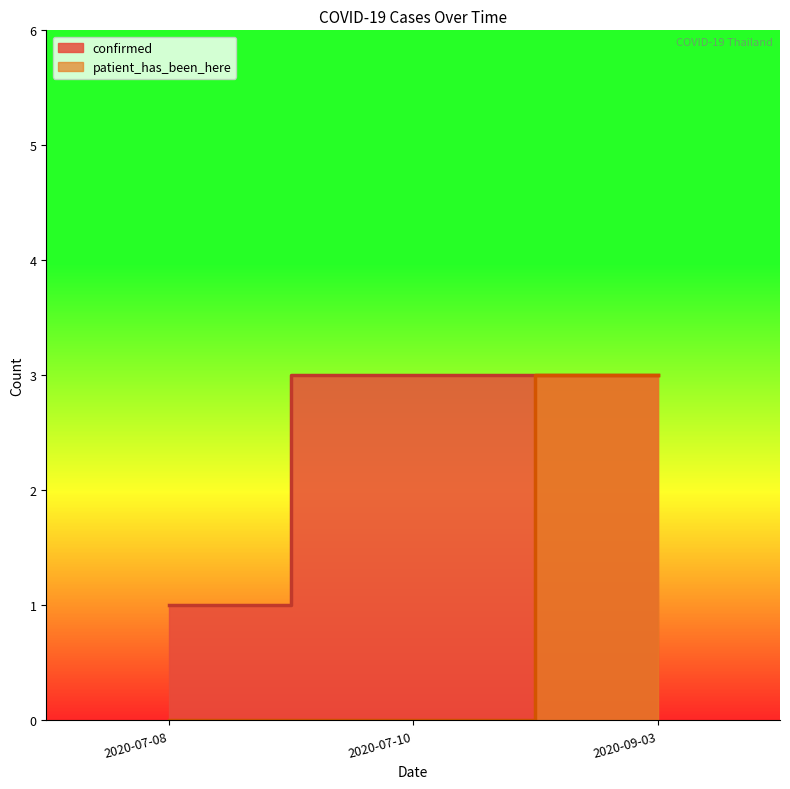

How many lines are shown in the chart?

2